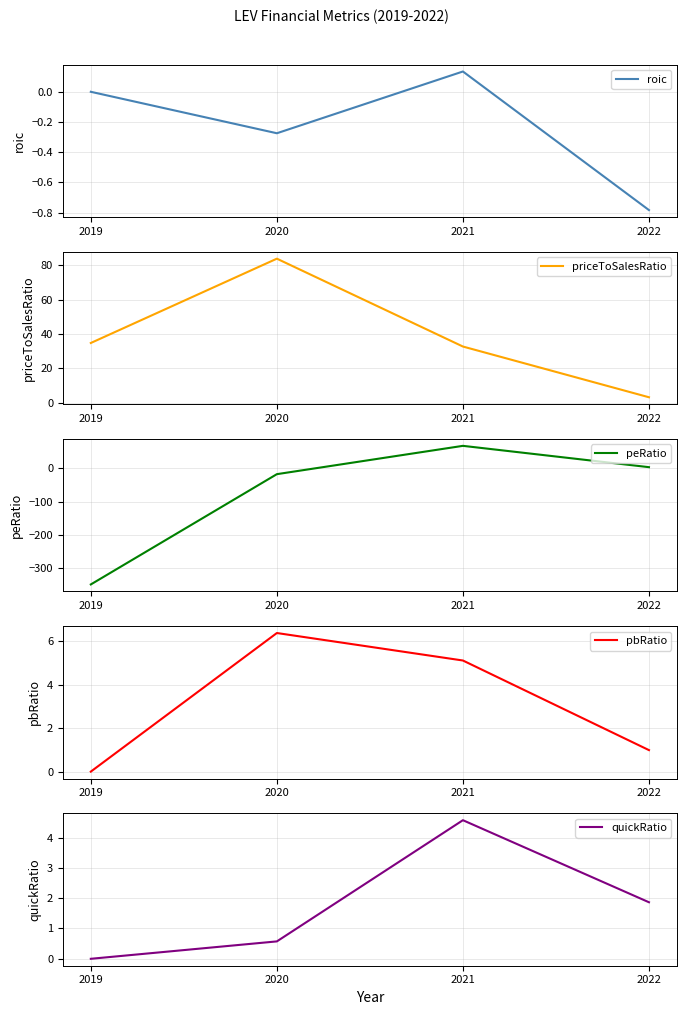

After their last crossing, which series has the higher values: roic or peRatio?

peRatio